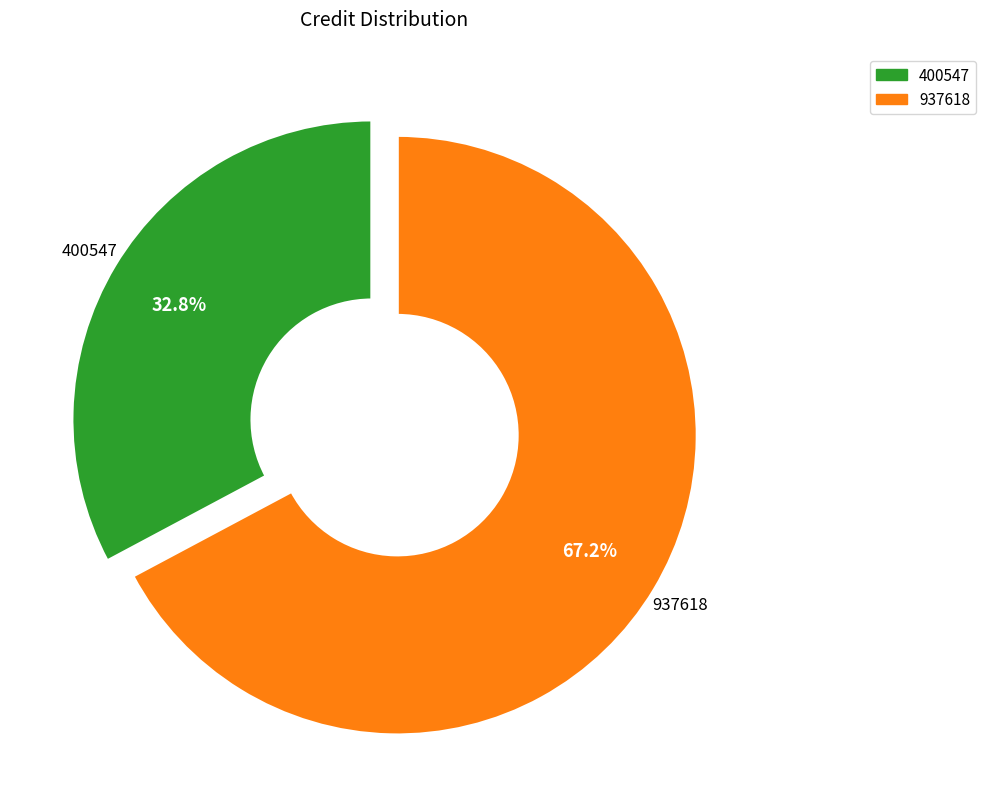

To the nearest percent, what is the difference between the largest and smallest slice percentages?

34%